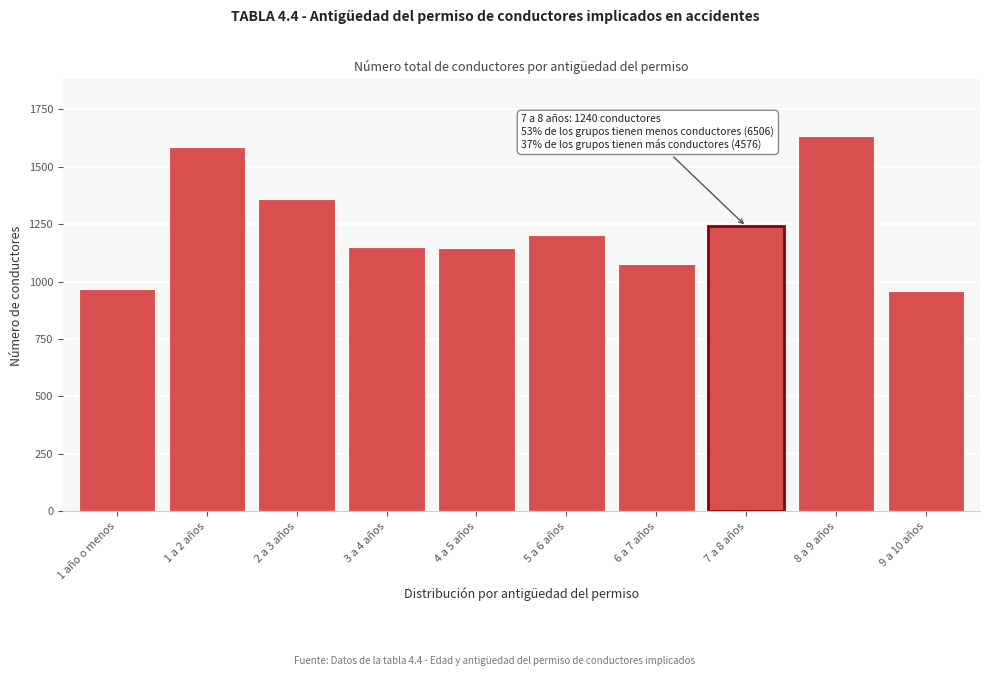

Where is the data nearest to the value 1297?

7 a 8 años